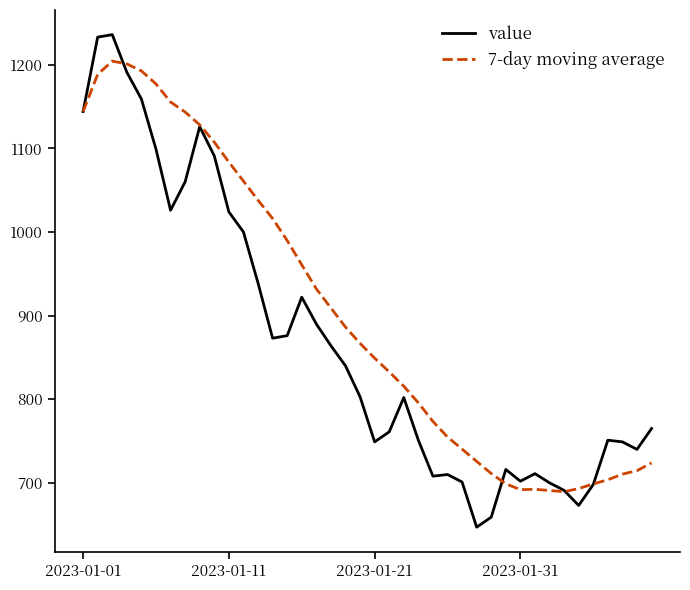

What is the greatest value displayed?

1236.0